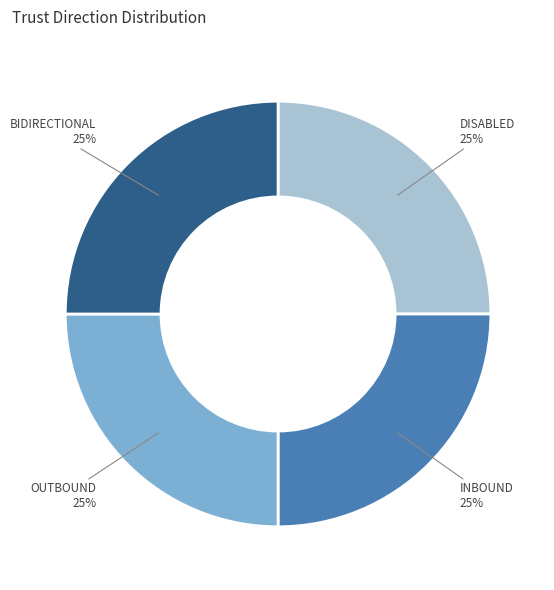

Is there any slice that represents more than half of the pie?

No